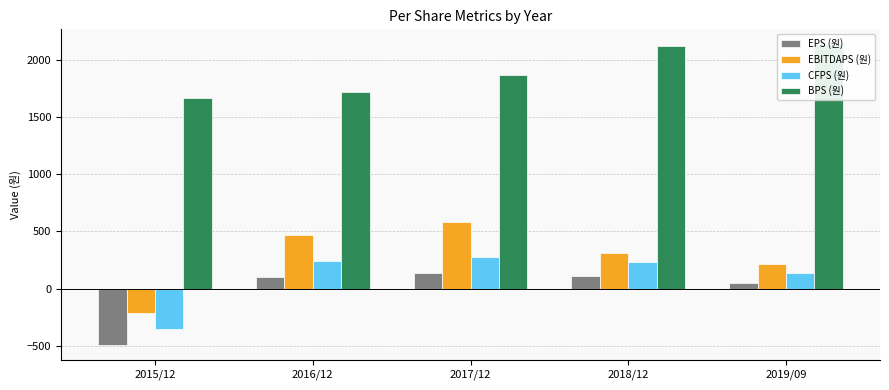

What is the total value across all series at 2016/12?

2537